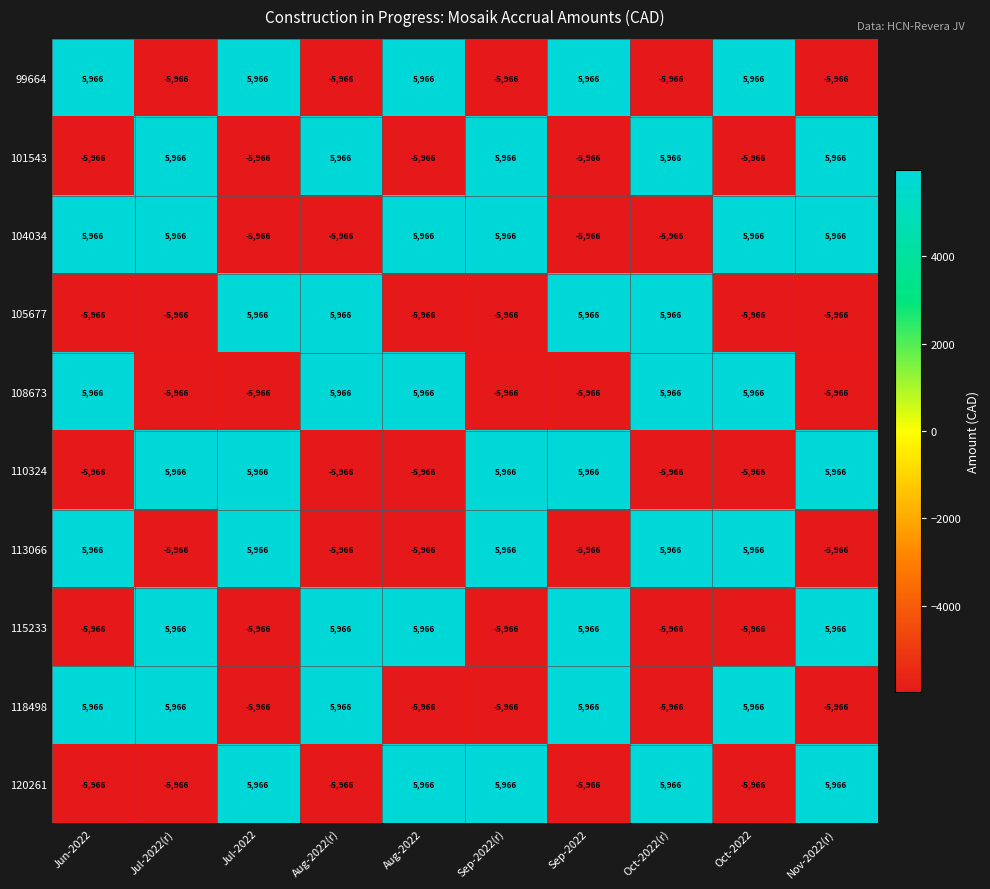

The value of 120261 at Jun-2022 is -5966. True or false?

True